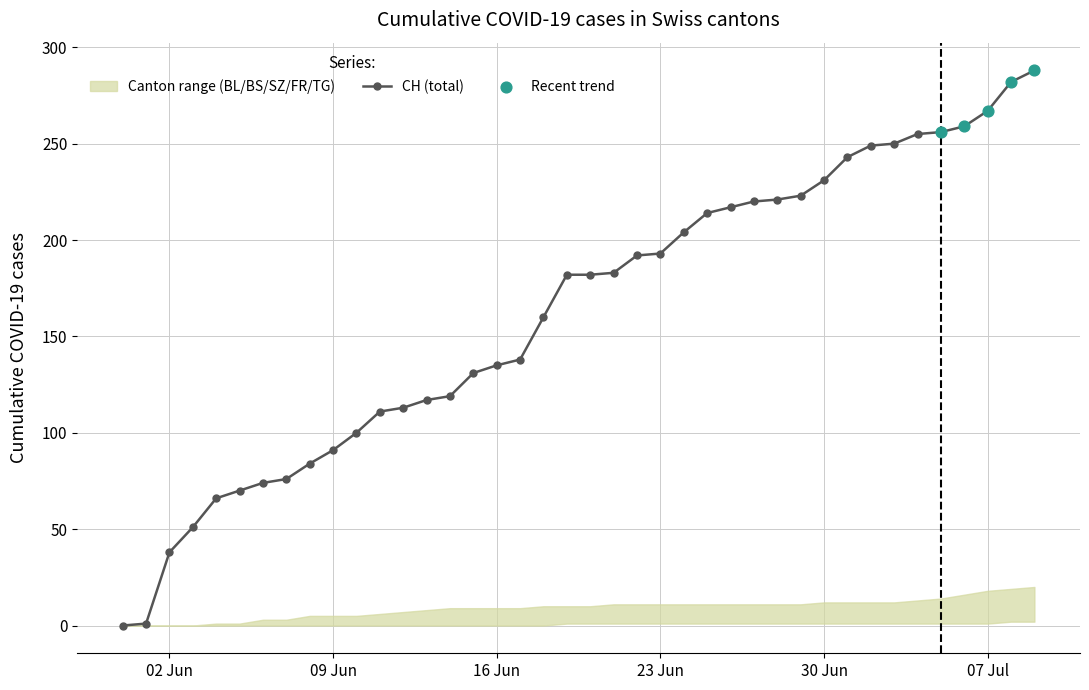

Which series contains the lowest Y value?

CH